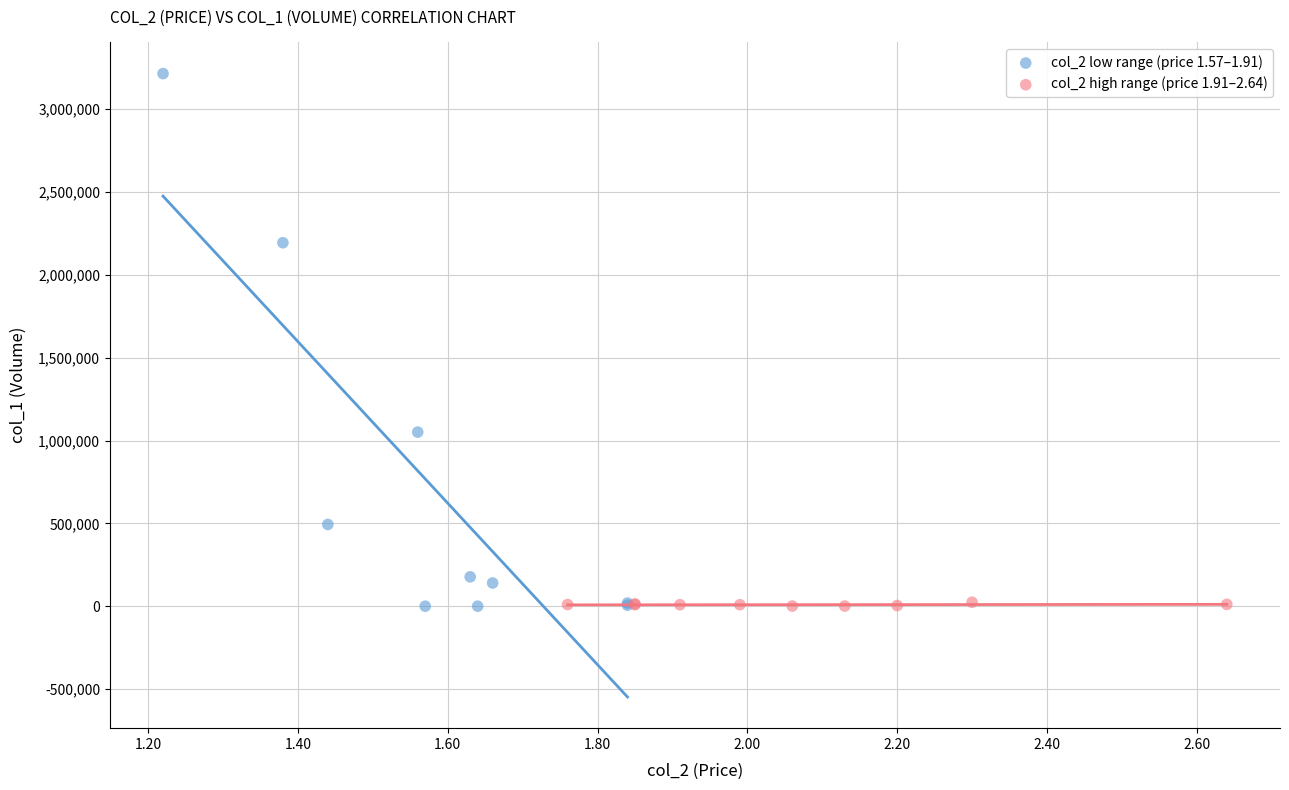

Which series reaches the maximum Y coordinate?

col_2 low range (price 1.57–1.91)